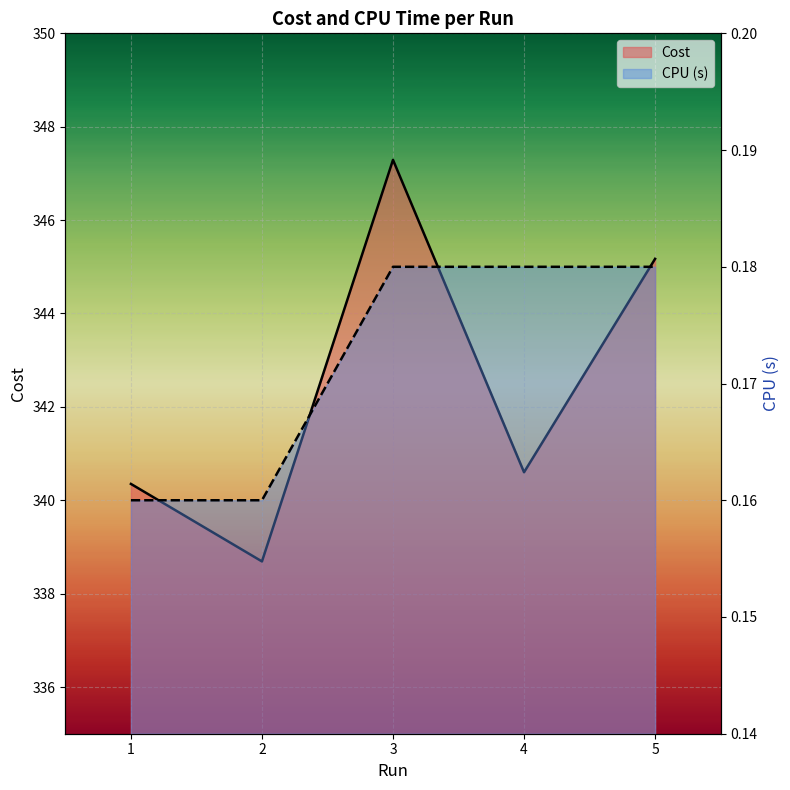

Which series has the largest total across all categories?

Cost